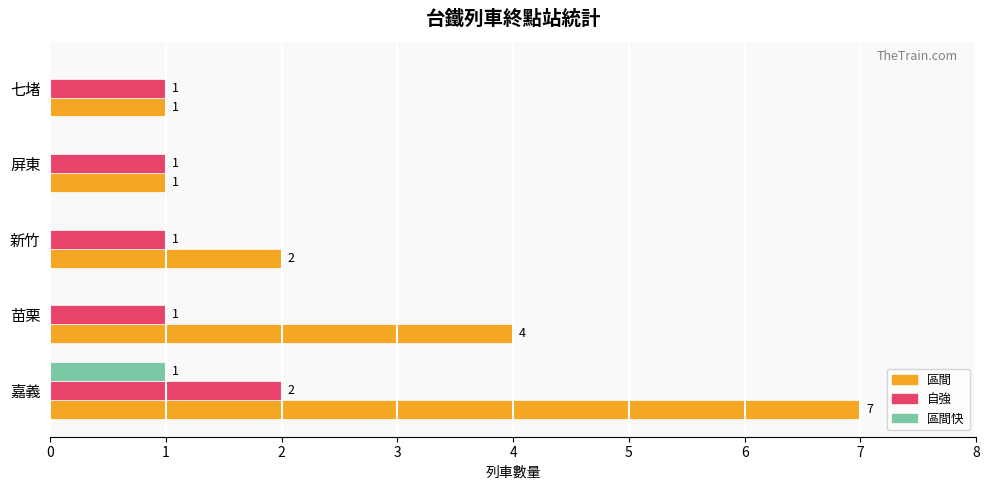

How many 區間 values are between 1 and 4?

4